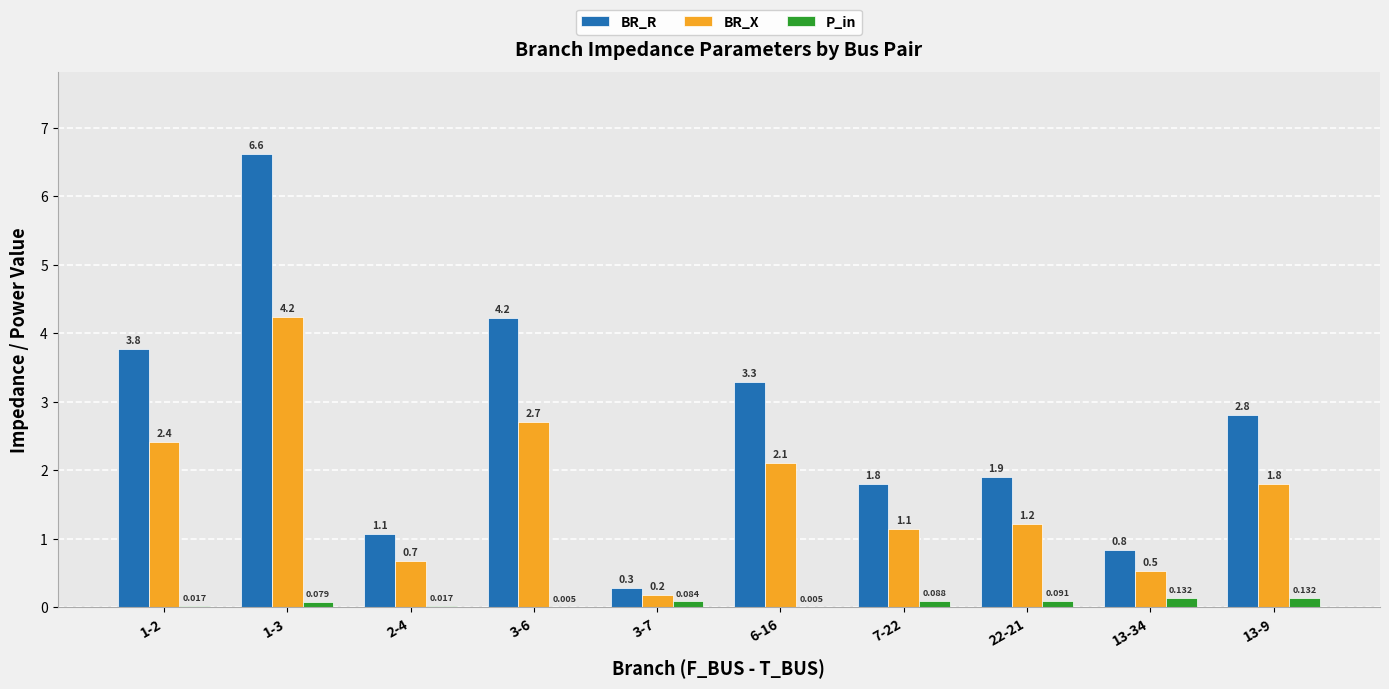

How many series are shown in this chart?

3